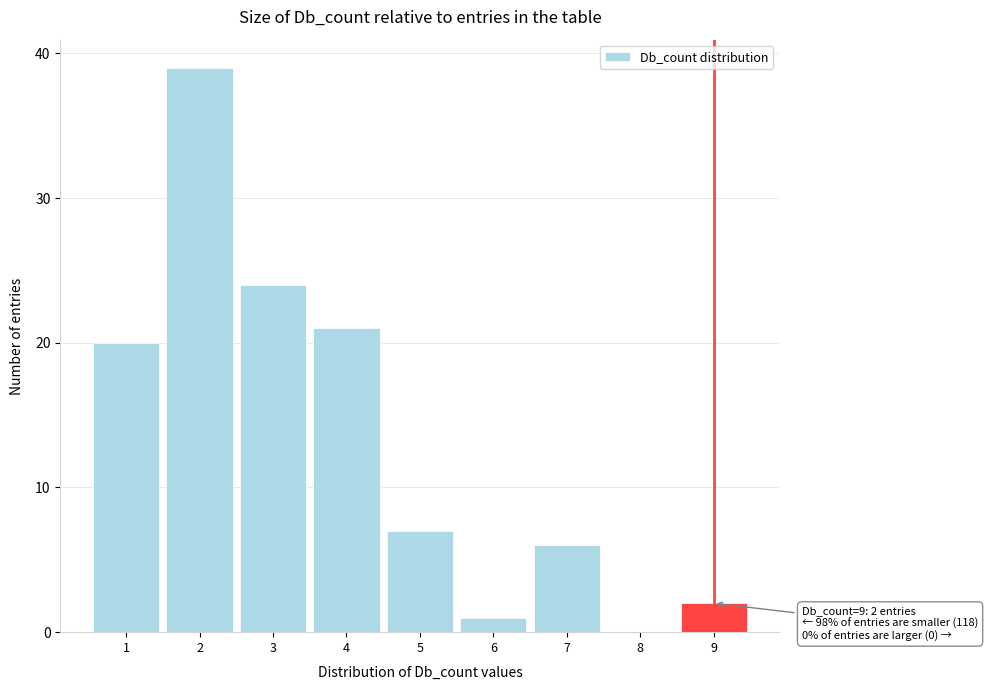

Reading left to right, transcribe all the data shown in this chart.

1=20	2=39	3=24	4=21	5=7	6=1	7=6	8=0	9=2